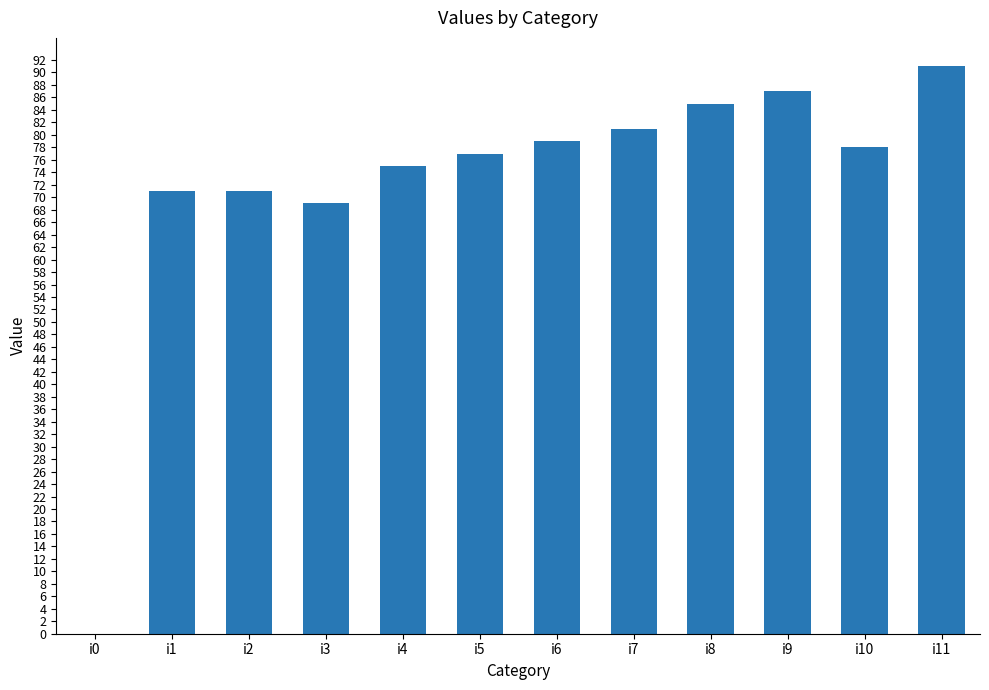

What is the sum of all values?

864